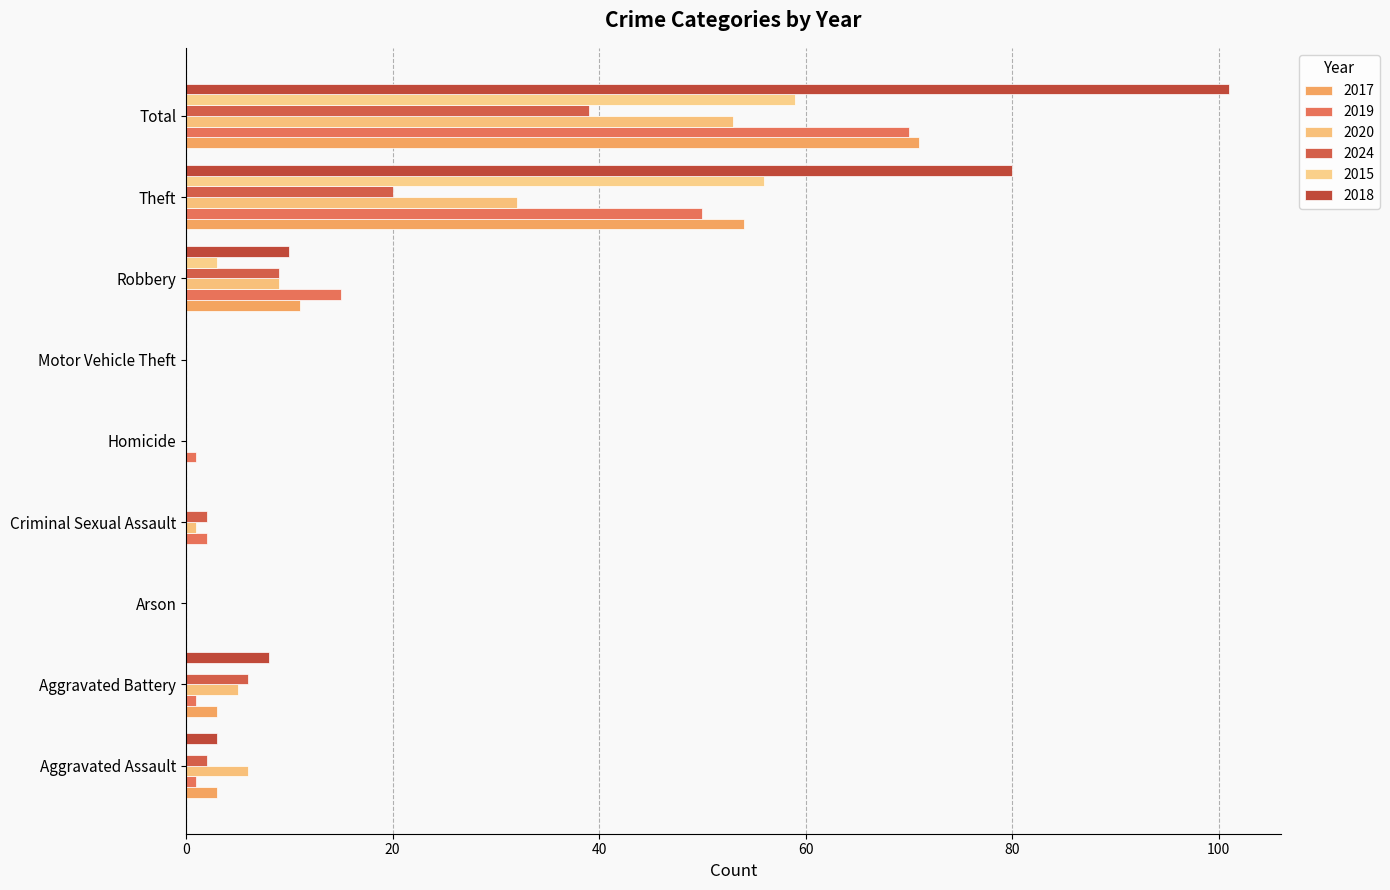

What is the total value across all series at Total?

393